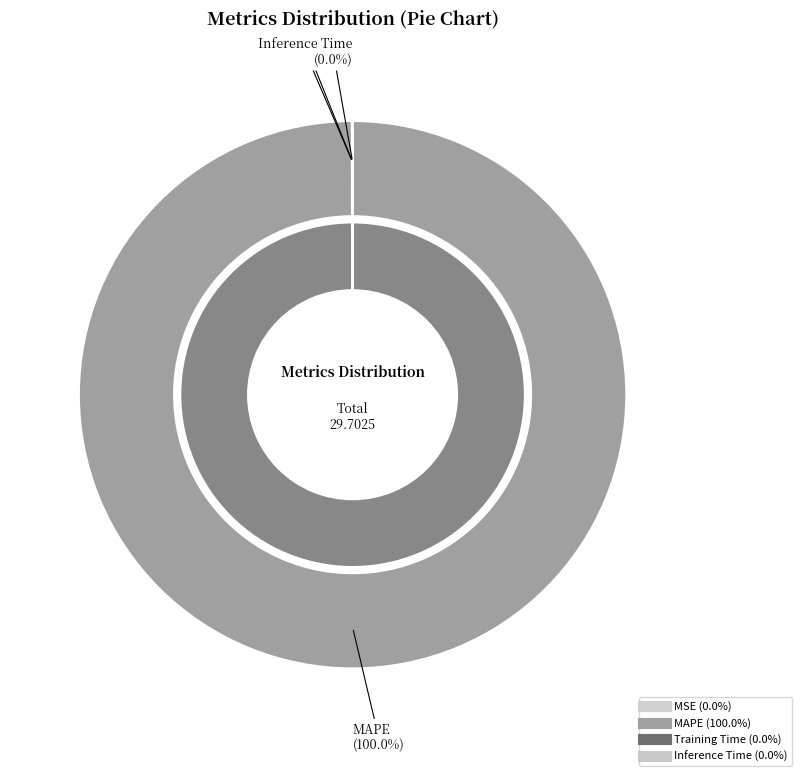

How many segments does this pie chart have?

4